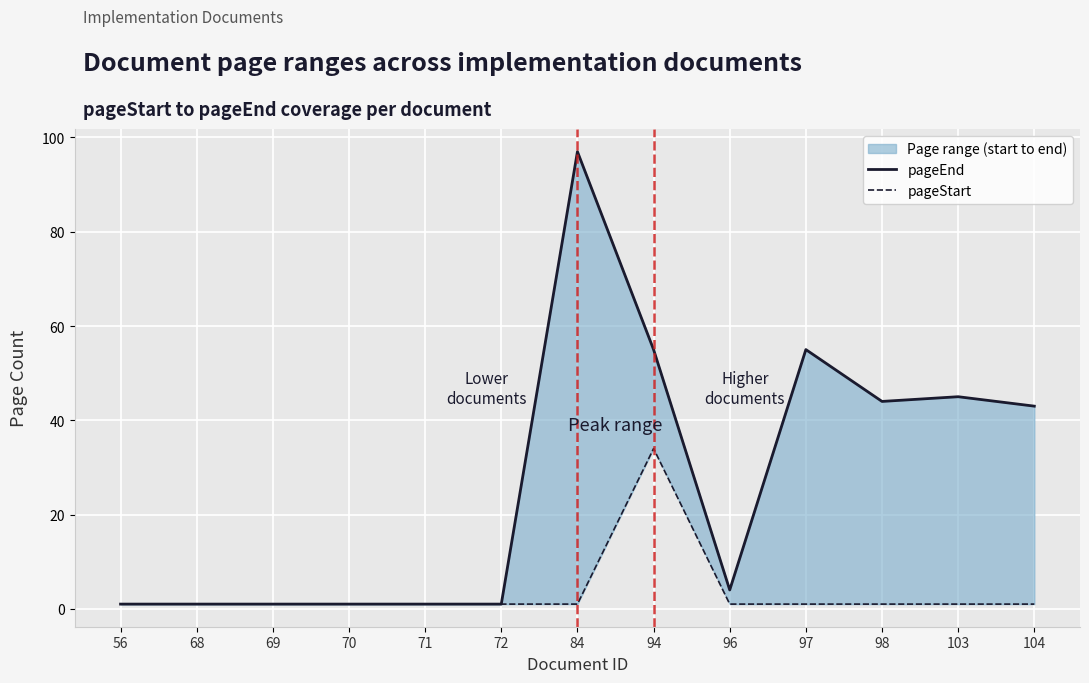

How many lines are shown in the chart?

2